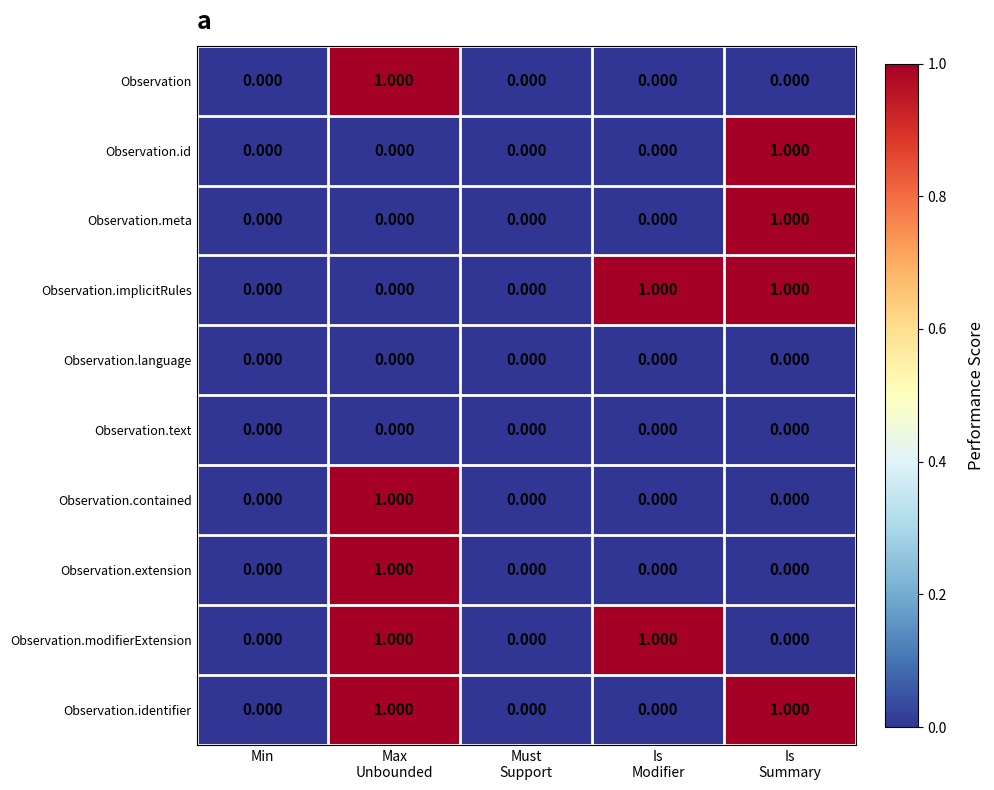

Count the number of data series in this chart.

10